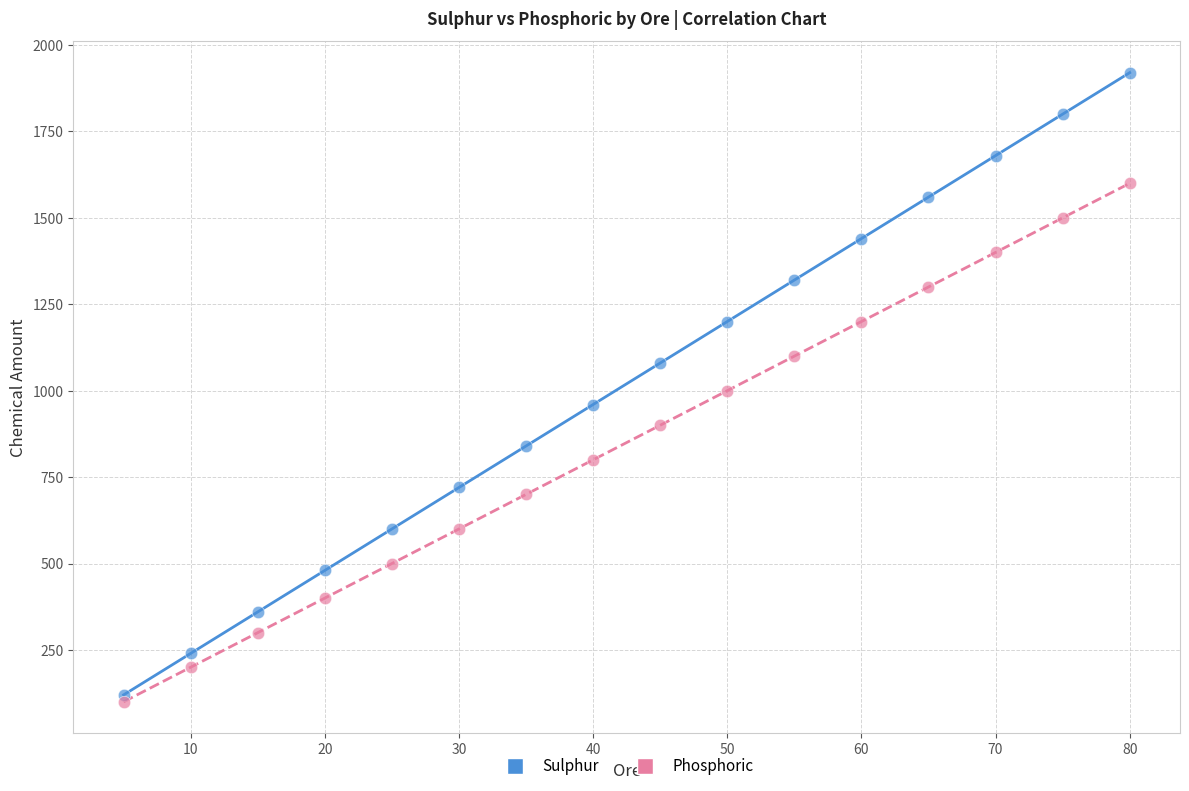

What are all the series names shown in the legend?

Sulphur, Phosphoric